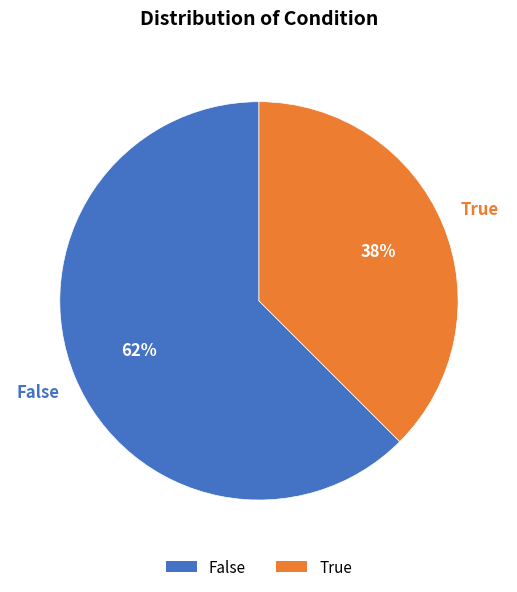

Rank the categories by value from highest to lowest.

False, True